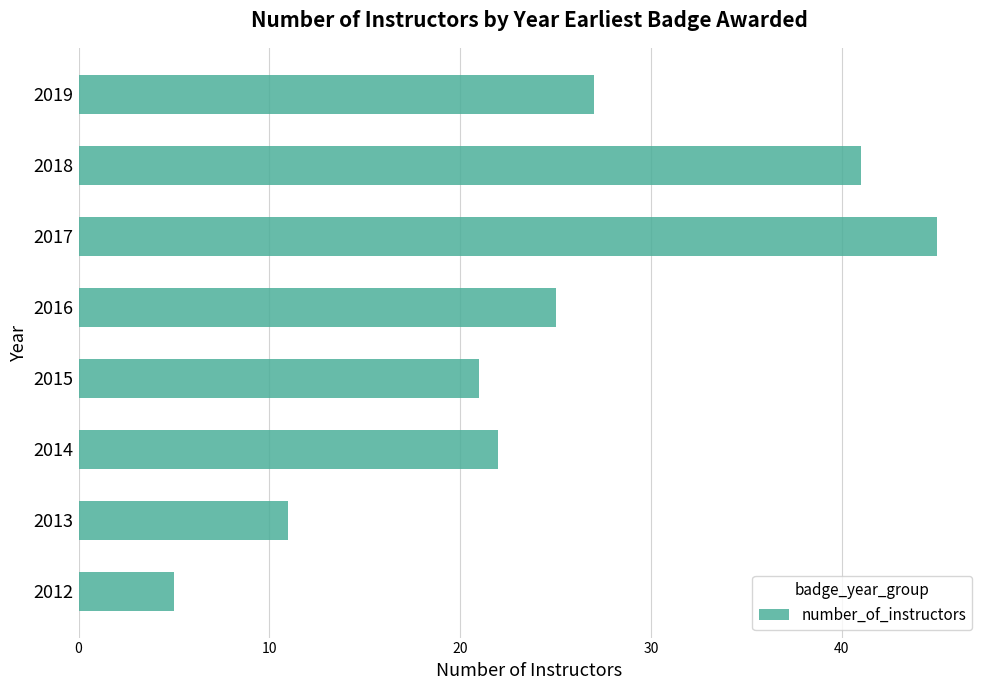

What is the difference between the second highest and second lowest values?

30